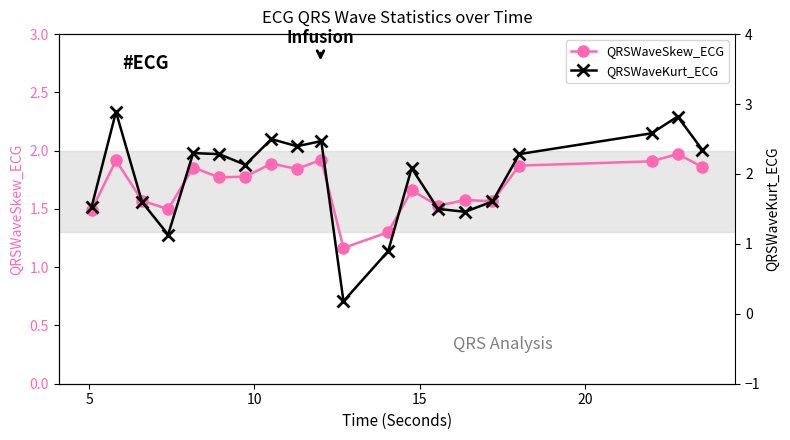

True or false: QRSWaveSkew_ECG has more than 2 interior local peaks.

True